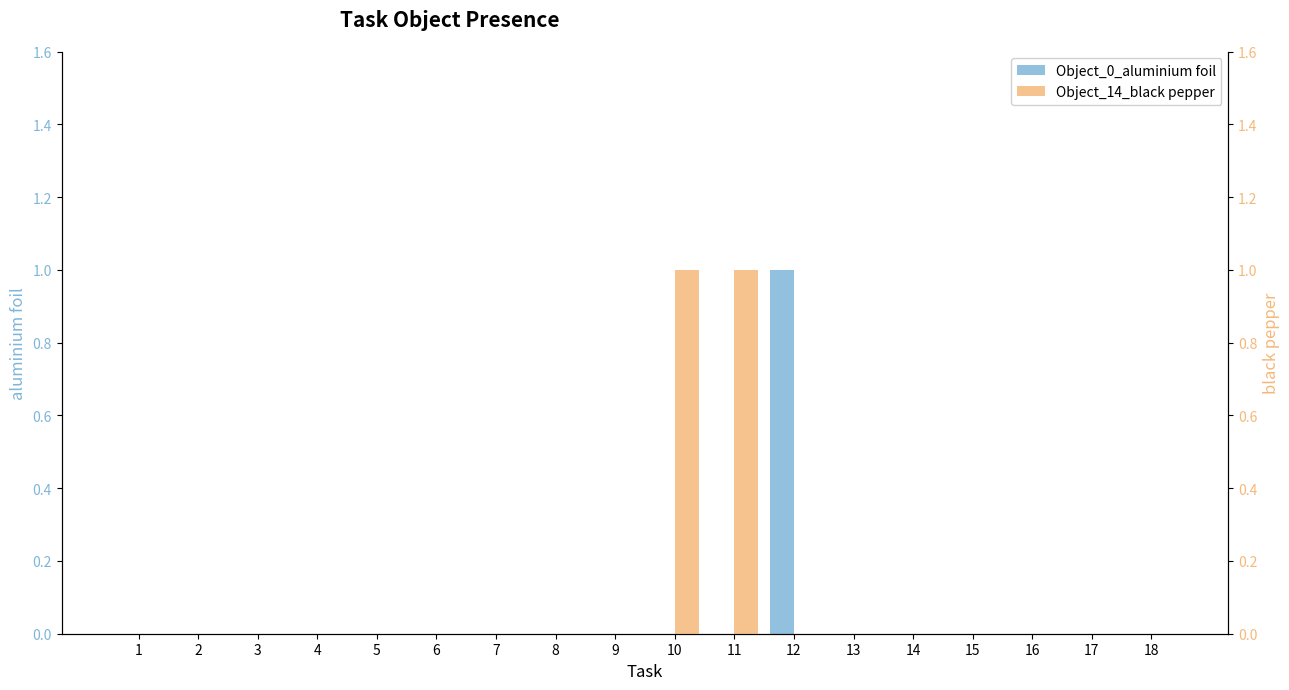

Reading right to left, what are all the values shown in this chart?

Object_0_aluminium foil: 18=0	17=0	16=0	15=0	14=0	13=0	12=1	11=0	10=0	9=0	8=0	7=0	6=0	5=0	4=0	3=0	2=0	1=0
Object_14_black pepper: 18=0	17=0	16=0	15=0	14=0	13=0	12=0	11=1	10=1	9=0	8=0	7=0	6=0	5=0	4=0	3=0	2=0	1=0